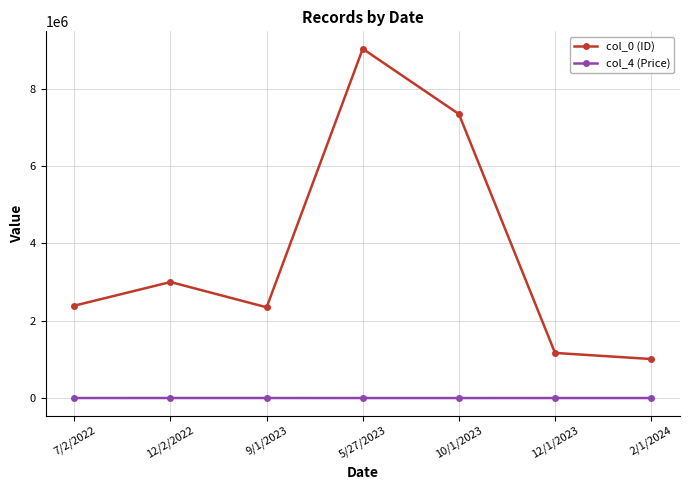

In col_0 (ID), how many points are higher than both neighbors (excluding endpoints)?

2